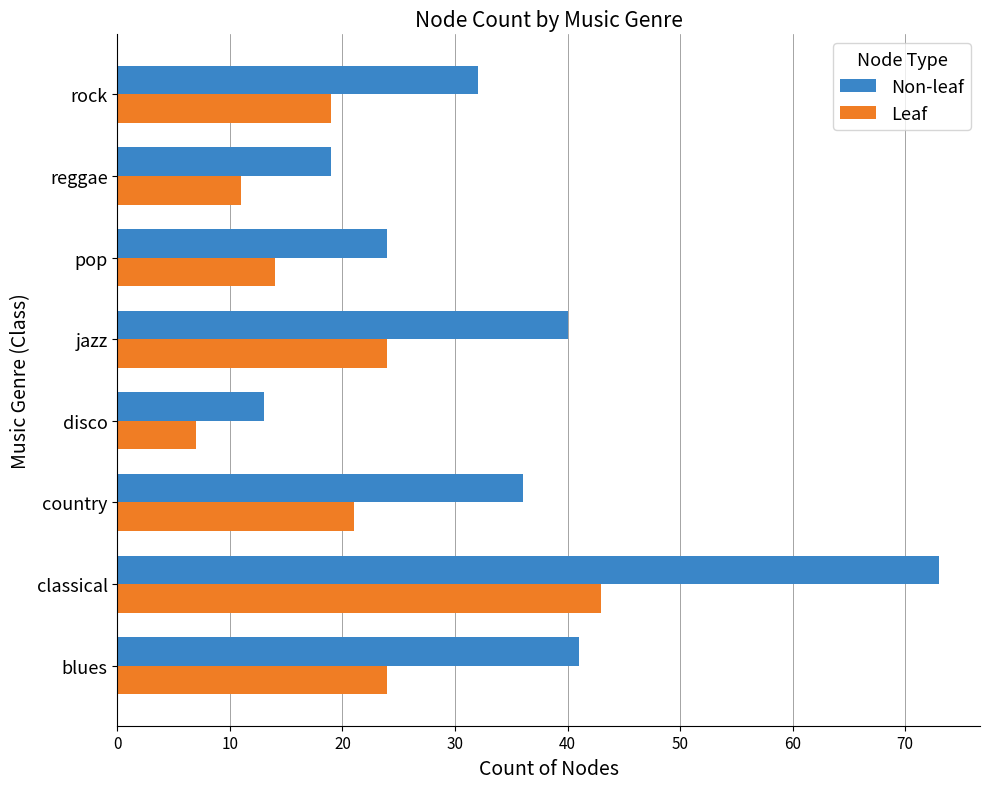

Which series has the largest total across all categories?

Non-leaf